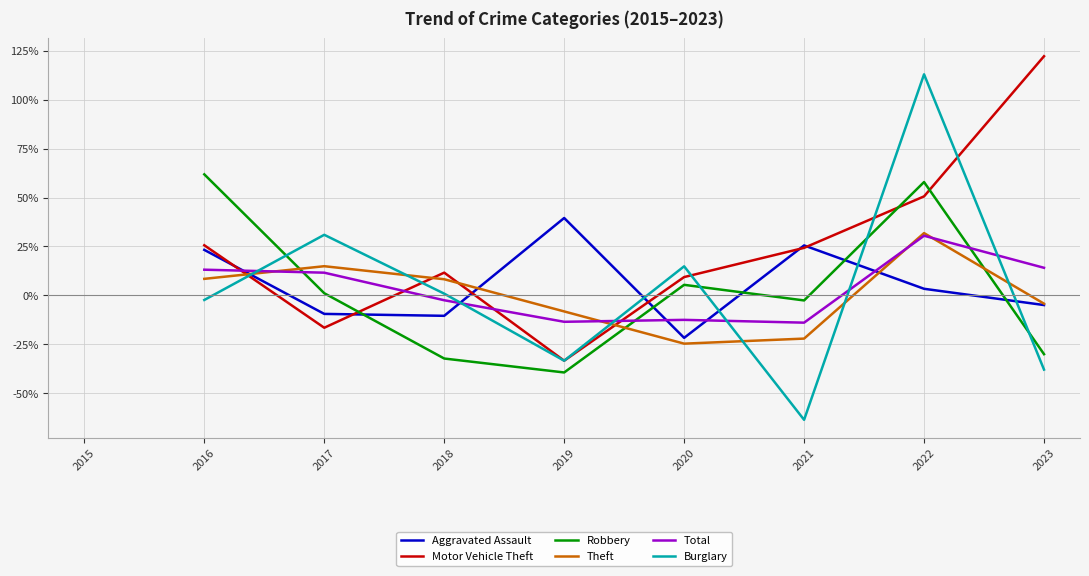

True or false: Burglary and Total intersect in this chart.

True